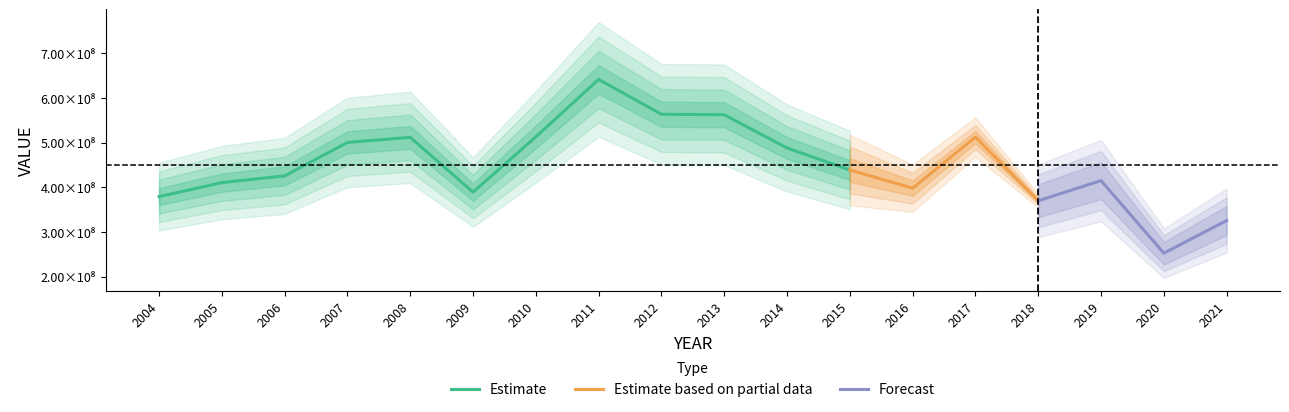

What is the ratio of the value at 2016 to the value at 2004?

1.0